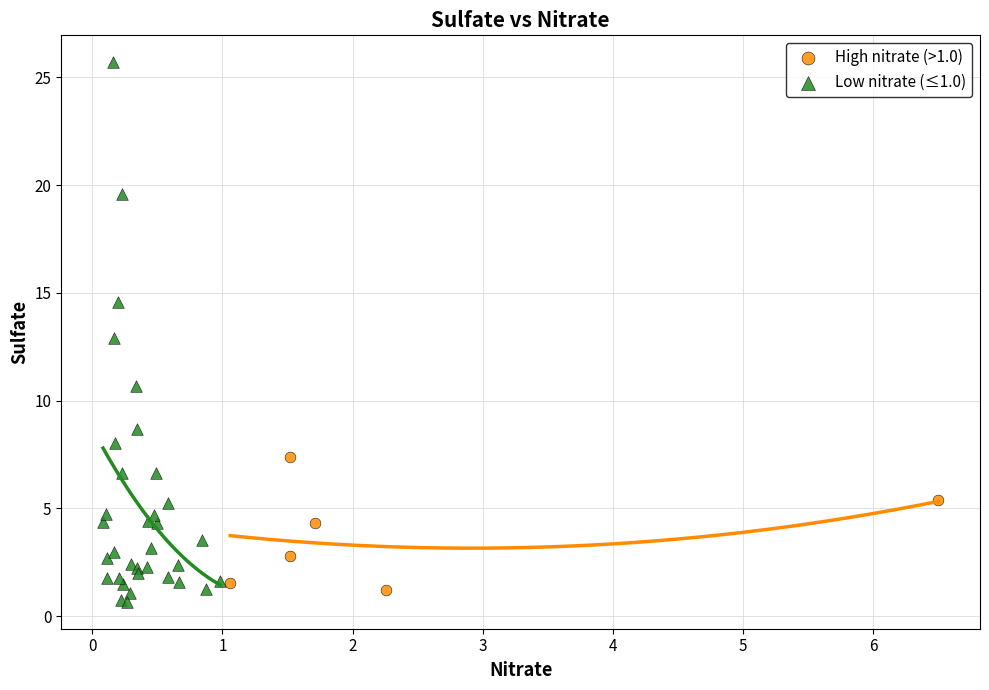

Which series reaches the maximum Y coordinate?

Low nitrate (≤1.0)